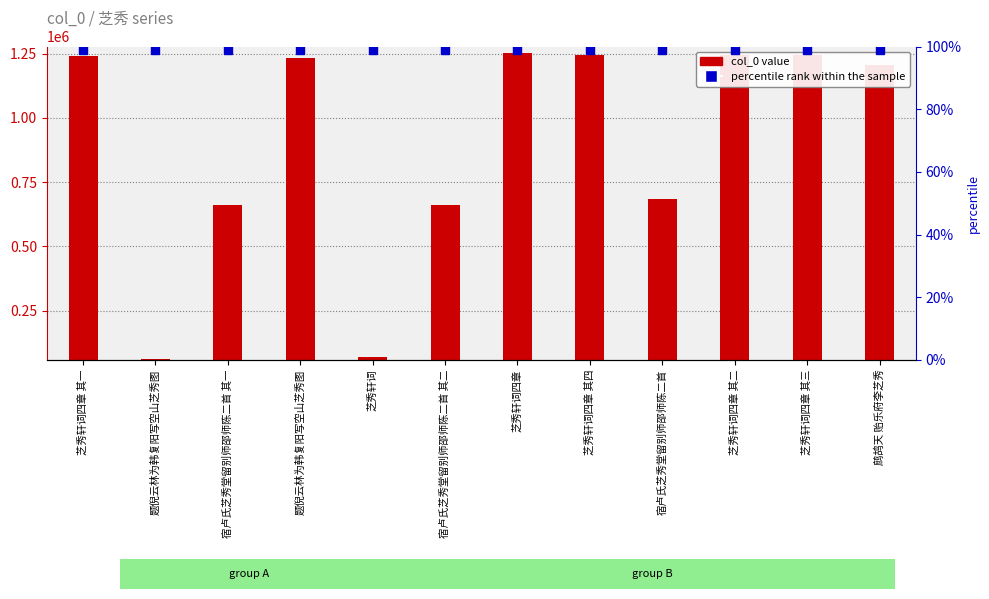

The value at 芝秀轩词四章 其二 is 732556. True or false?

False